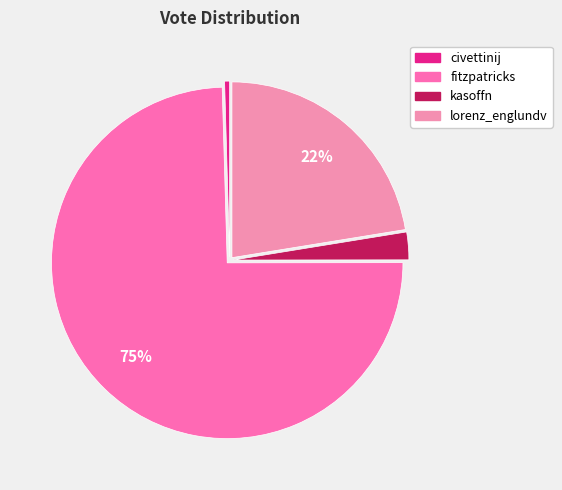

Rank the categories by value from highest to lowest.

fitzpatricks, lorenz_englundv, kasoffn, civettinij